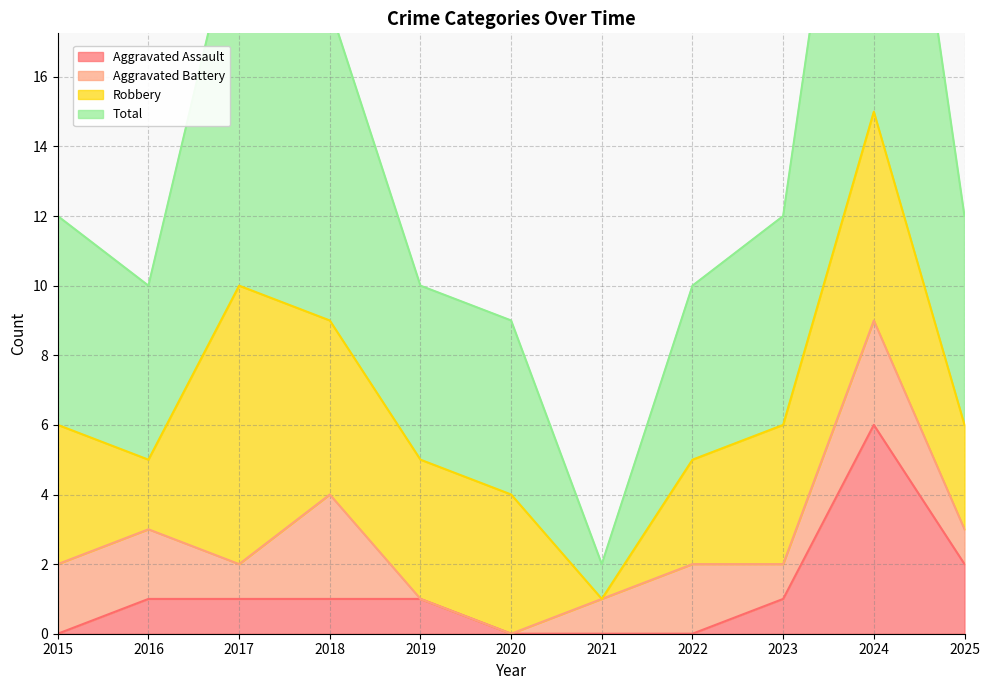

The value of Aggravated Assault at 2015 is -2. True or false?

False